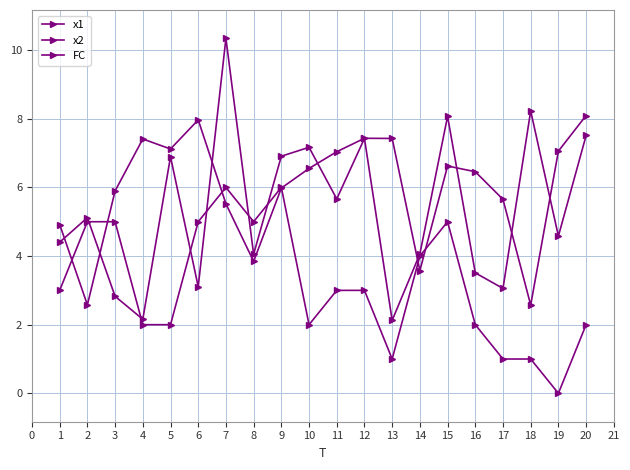

How many intersections are there between x2 and x1?

8